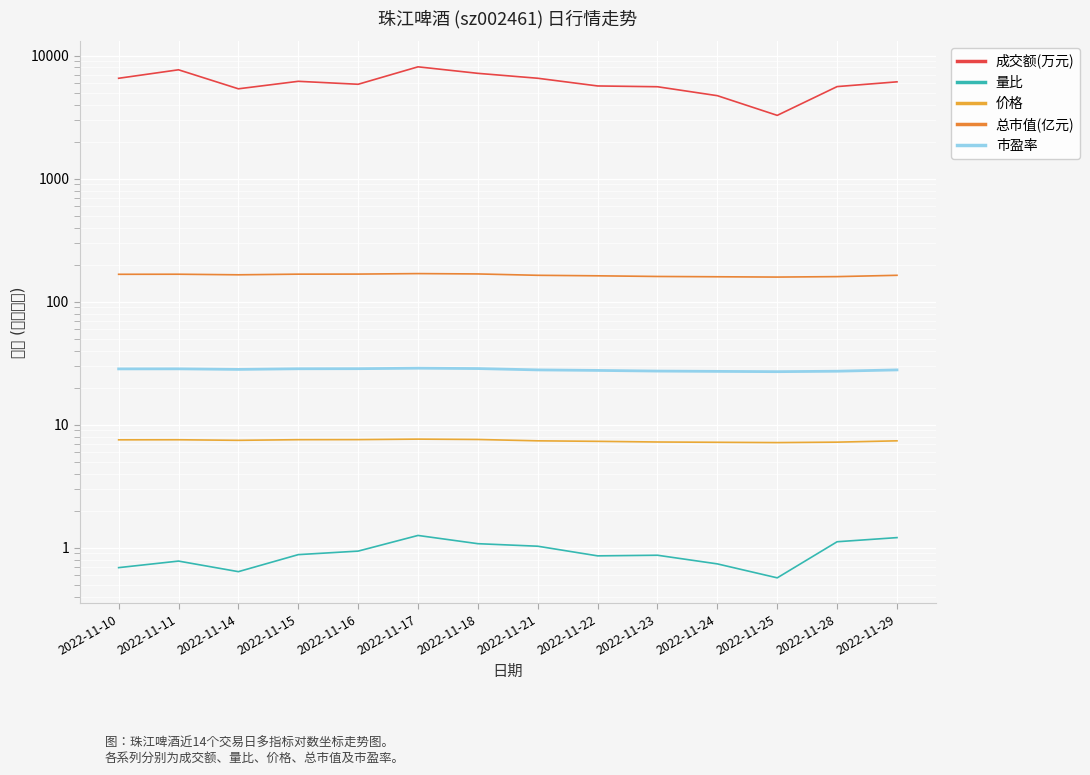

Rank the series at 2022-11-21 from lowest to highest value.

量比, 价格, 市盈率, 总市值(亿元), 成交额(万元)